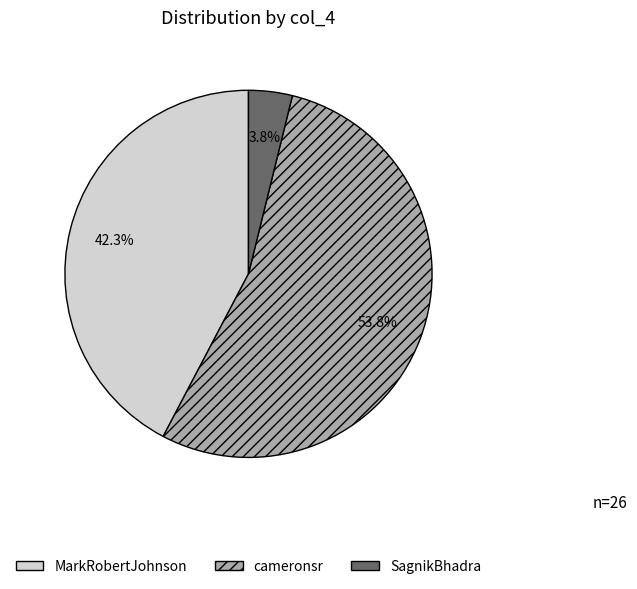

The SagnikBhadra slice represents 4% of the pie. True or false?

True